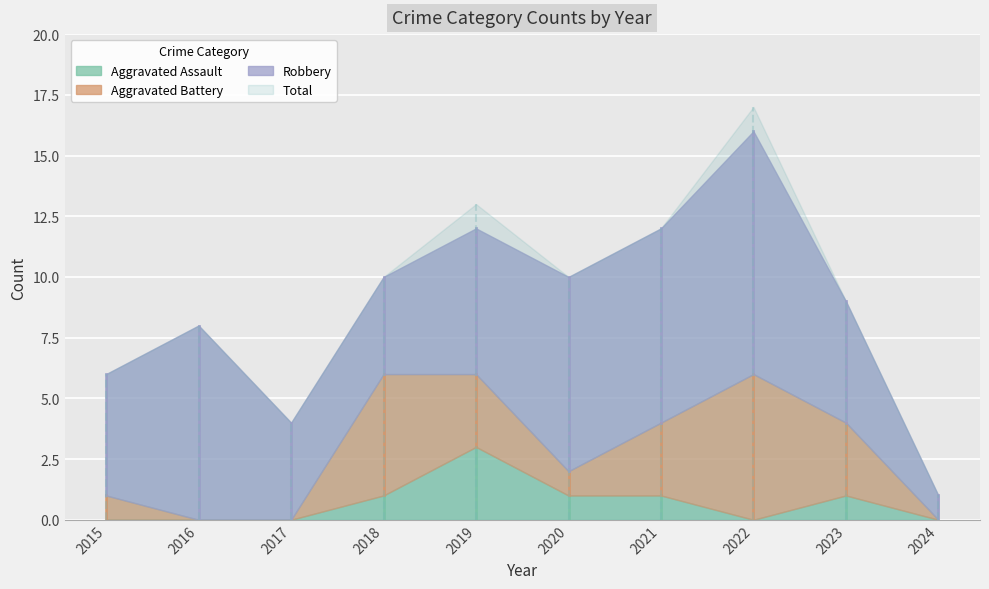

List the labels in order of Aggravated Assault value, largest first.

2019, 2018, 2020, 2021, 2023, 2015, 2016, 2017, 2022, 2024